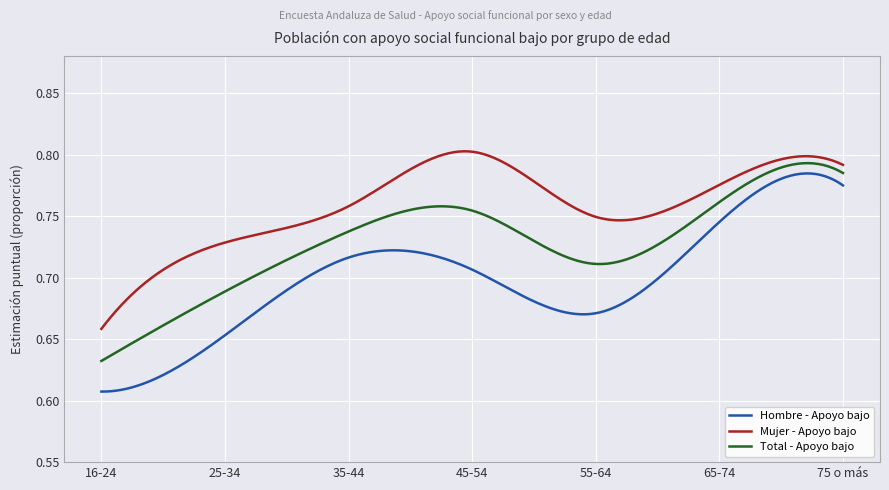

True or false: Total - Apoyo bajo and Hombre - Apoyo bajo intersect in this chart.

False